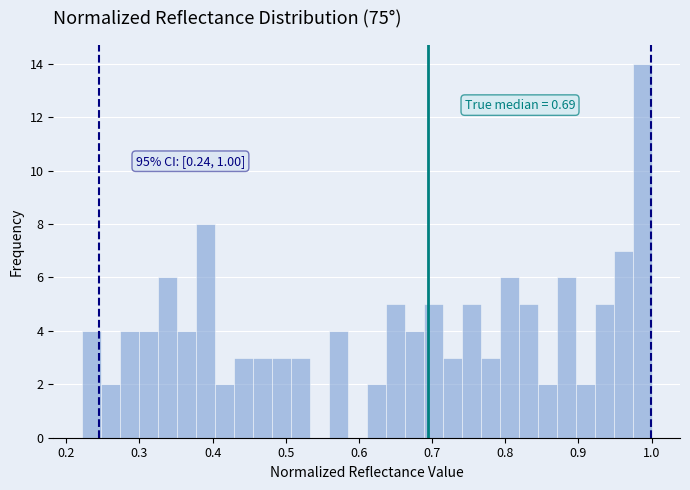

Around what value on the x-axis is the tallest bar? Give the approximate position of its centre, as read against the axis.

0.99